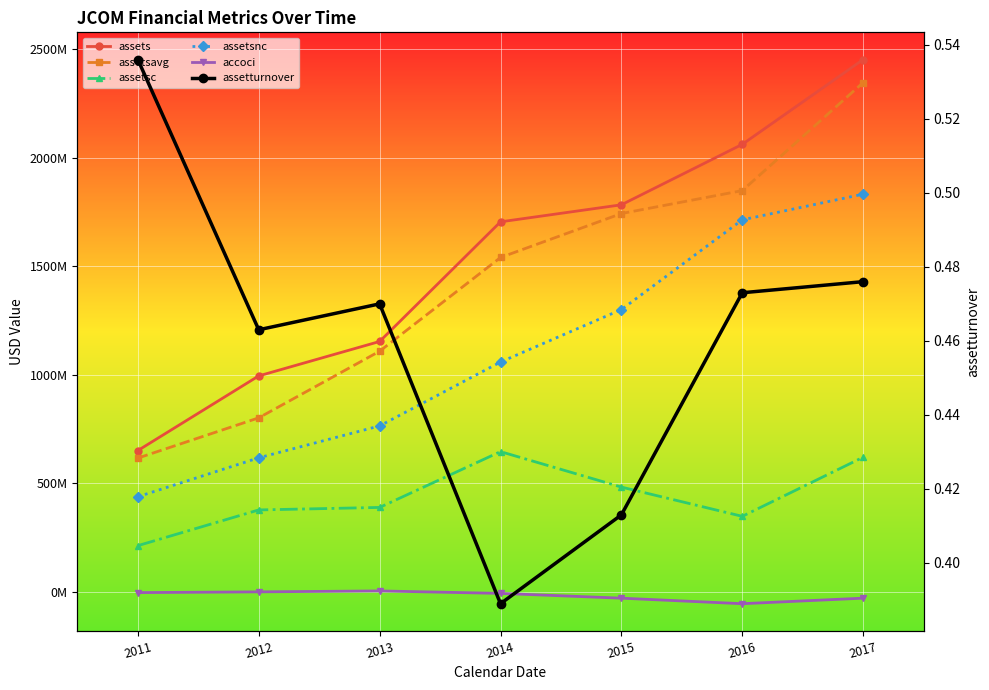

Between 2012 and 2014, which series saw the biggest shift?

assetsavg